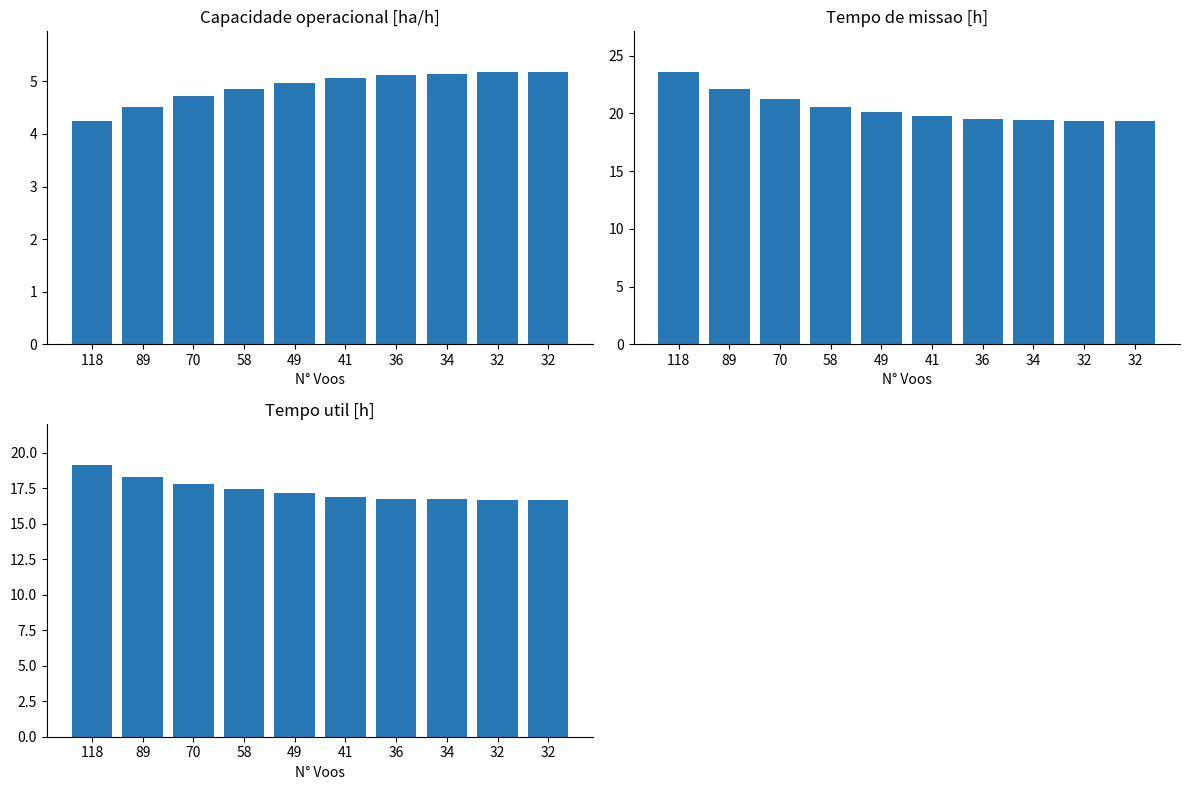

Between 34 and 89, which is larger?

34